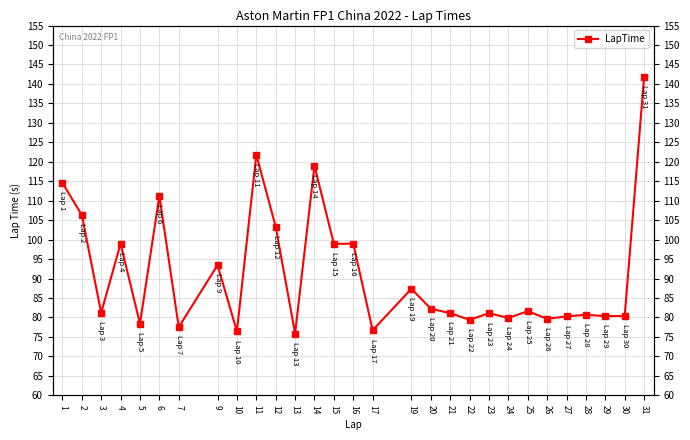

Rank the categories by value from lowest to highest.

13, 10, 17, 7, 5, 22, 26, 24, 27, 29, 30, 28, 23, 21, 3, 25, 20, 19, 9, 15, 4, 16, 12, 2, 6, 1, 14, 11, 31